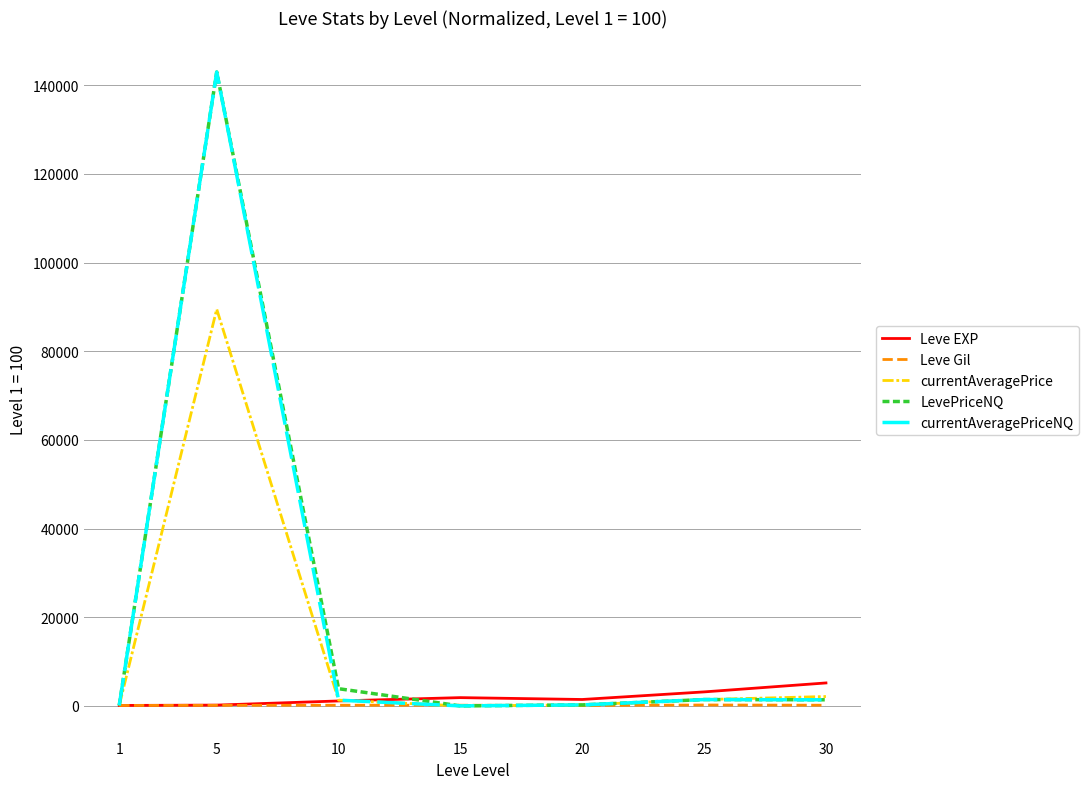

At which category is the sum across all series the highest?

5